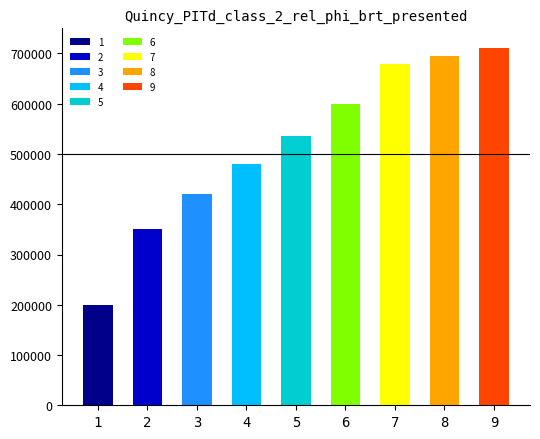

Which category has the highest value across all series?

9